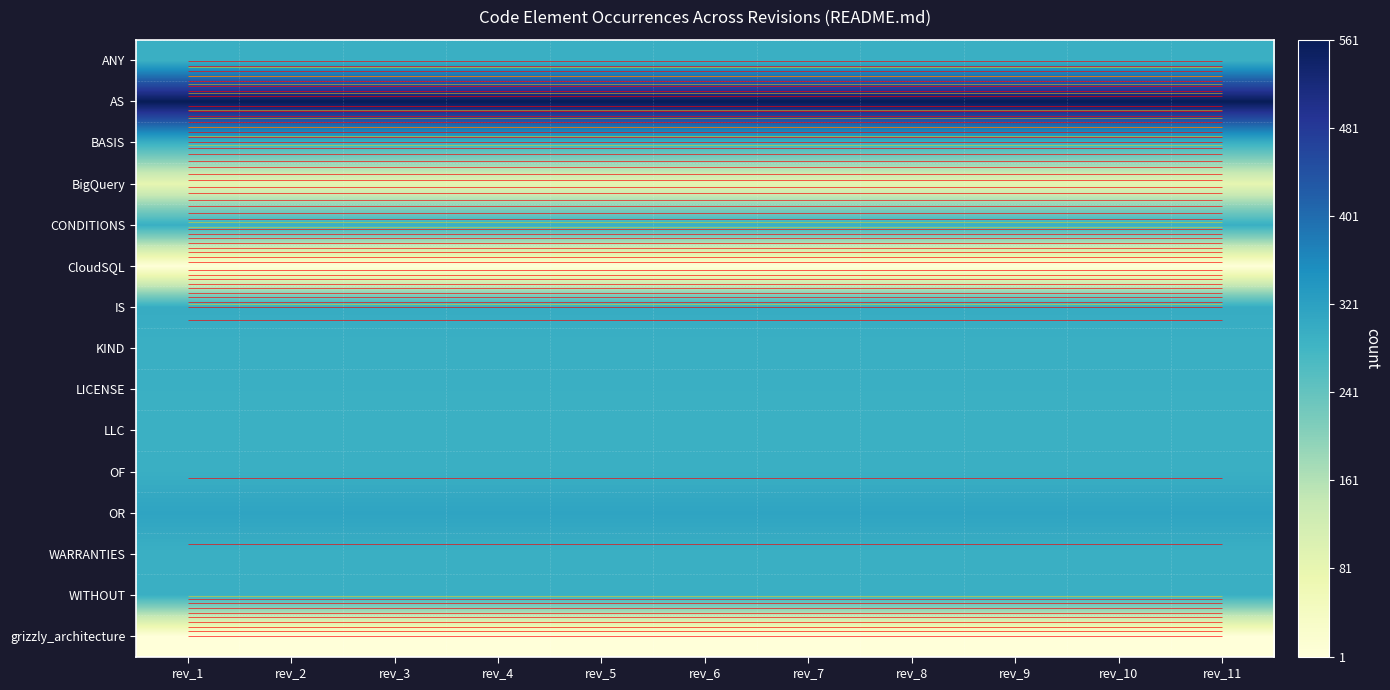

At how many categories does at least one series exceed 64?

11